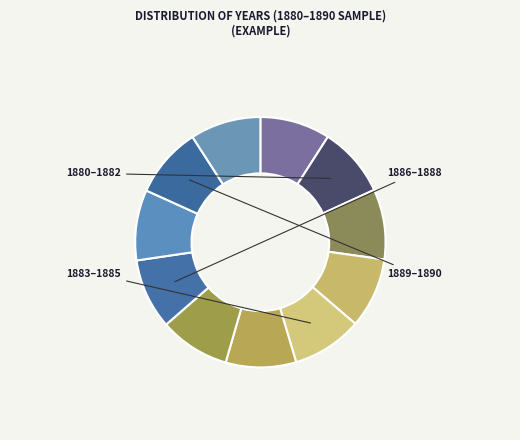

Does any single category account for the majority?

No